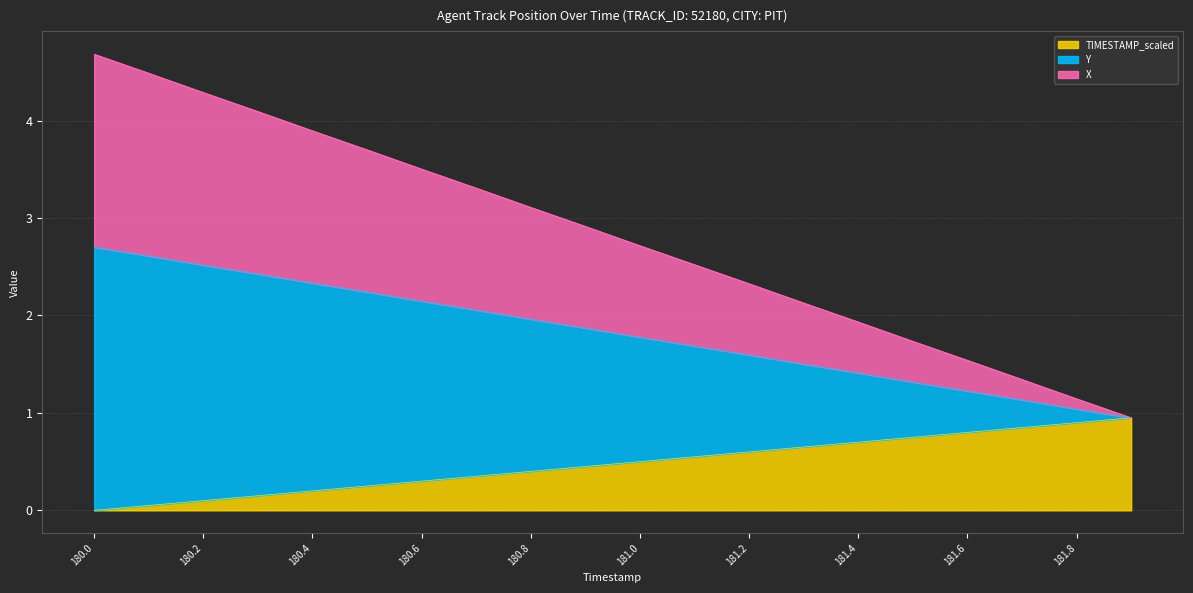

The TIMESTAMP_scaled series shows 1.6 at 180.9. True or false?

False